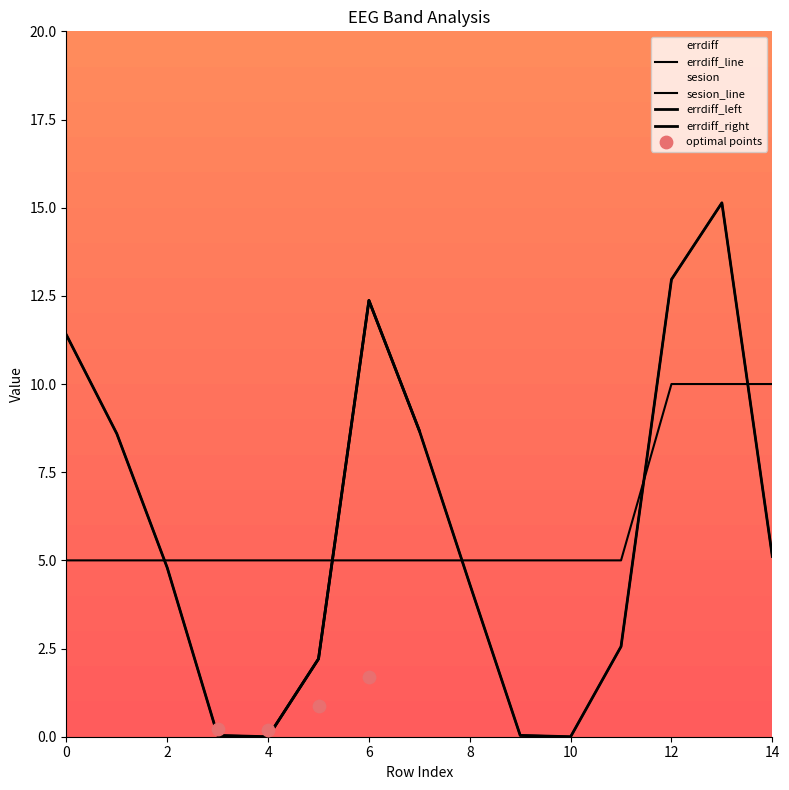

Which series contains the lowest Y value?

errdiff